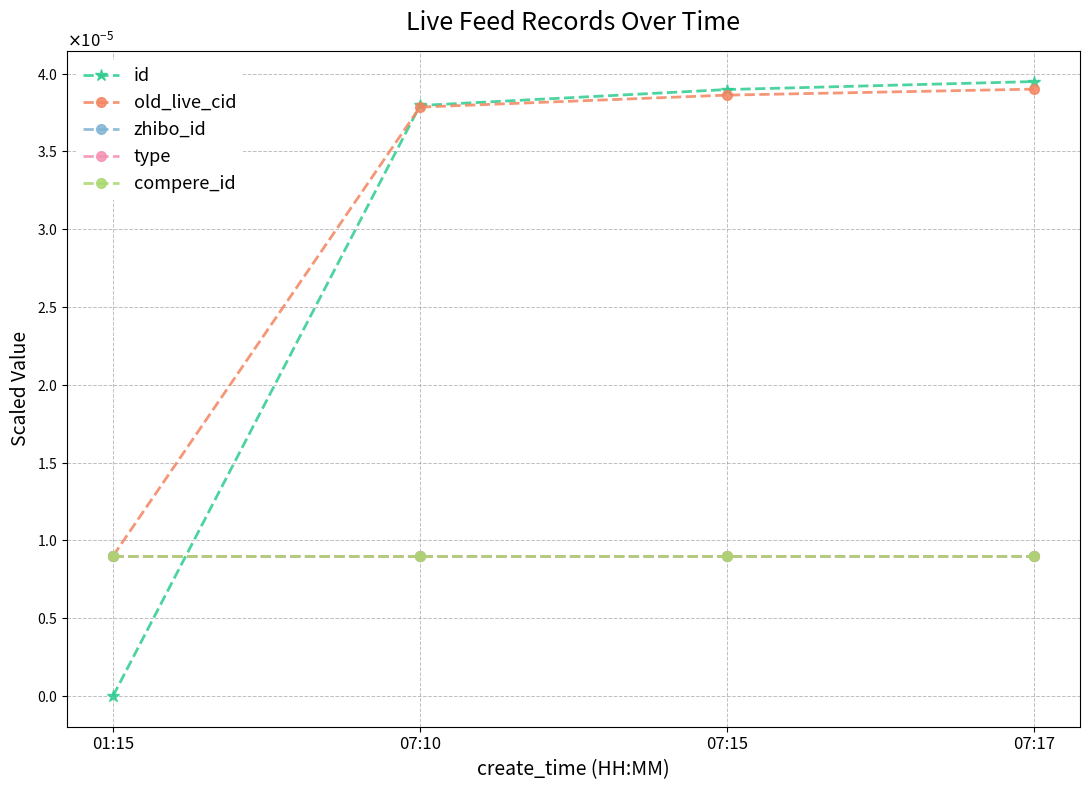

Rank the categories by compere_id value from lowest to highest.

01:15, 07:10, 07:15, 07:17